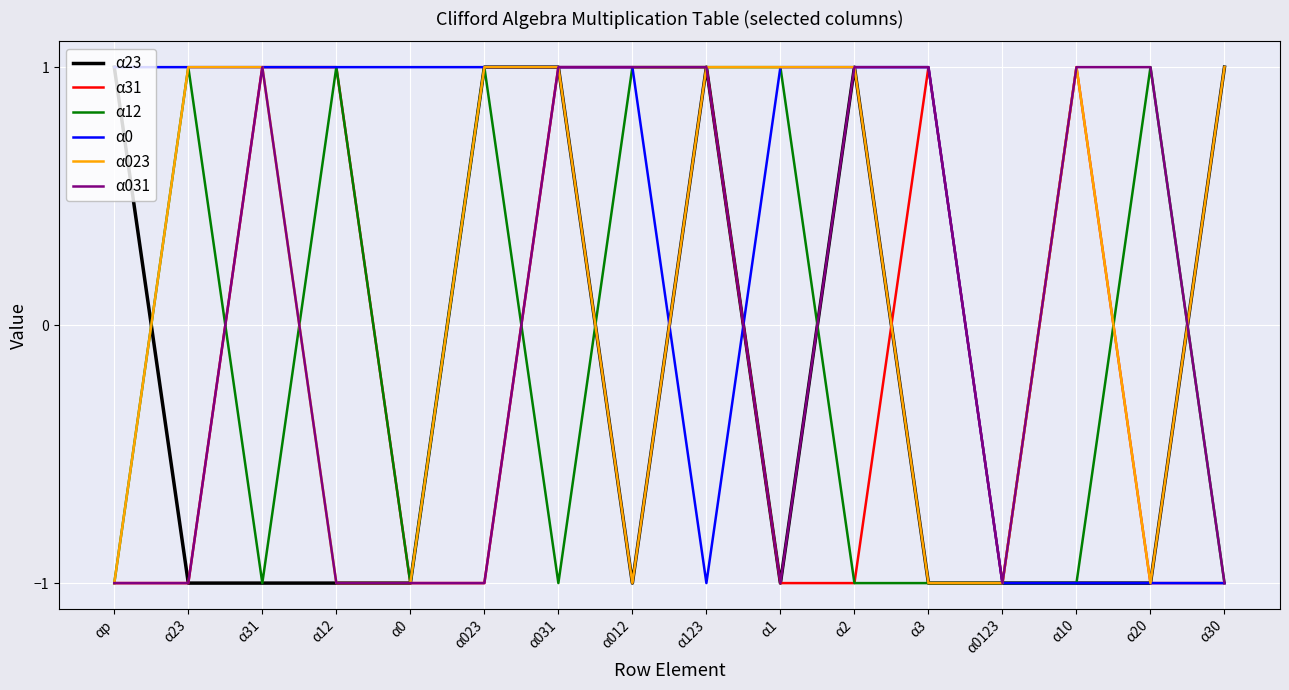

Is it true that α31 equals -1 at α2?

True